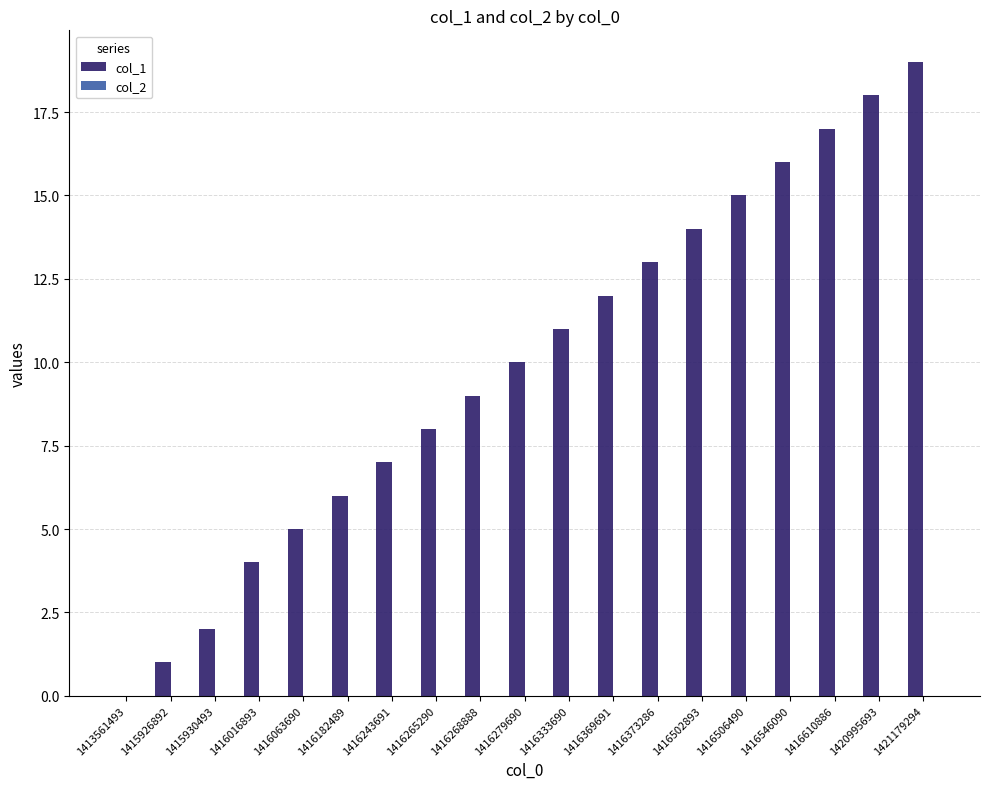

Which has a higher value, 1416333690 or 1416279690?

1416333690